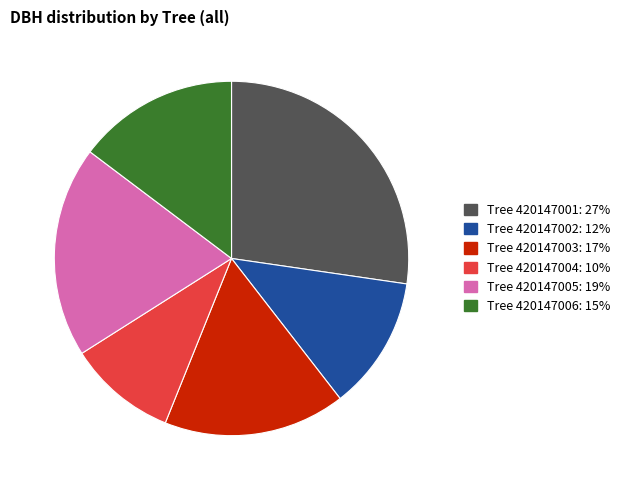

The Tree 420147006: 15% slice represents 25% of the pie. True or false?

False